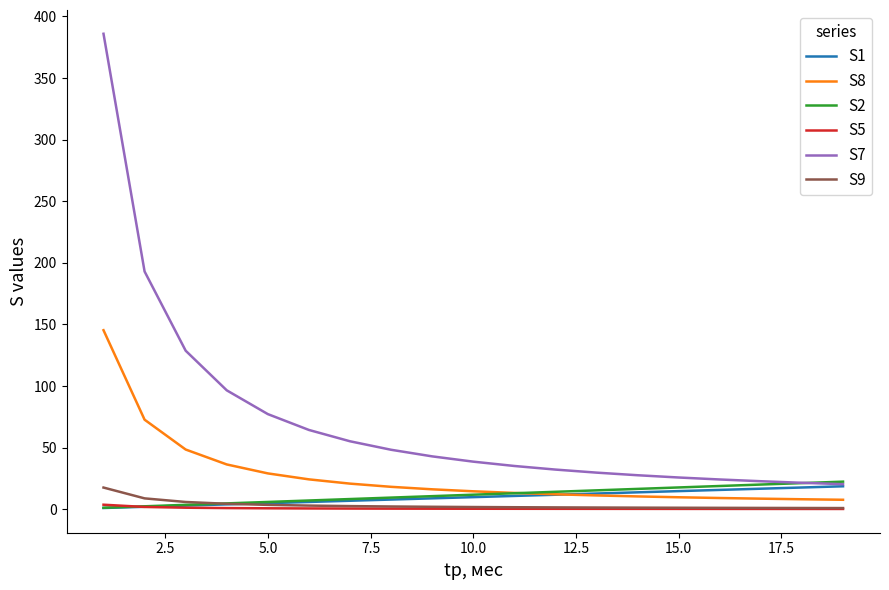

Which series has the widest spread of values?

S7